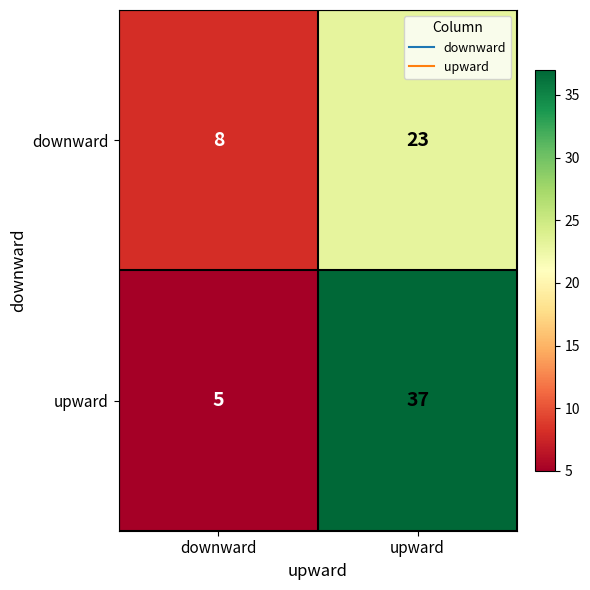

What is the difference between the maximum and minimum values in the downward series?

15